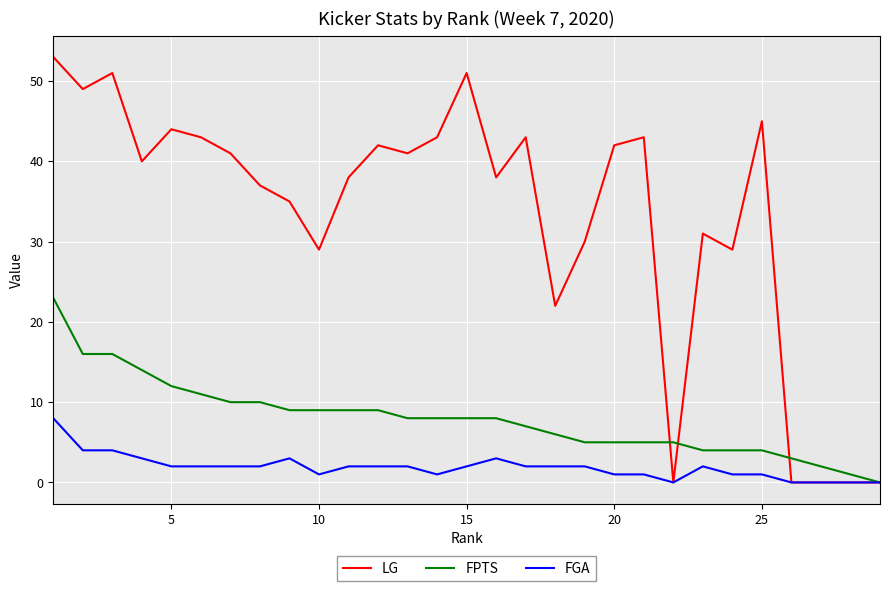

List the series in order of their overall mean, highest first.

LG, FPTS, FGA